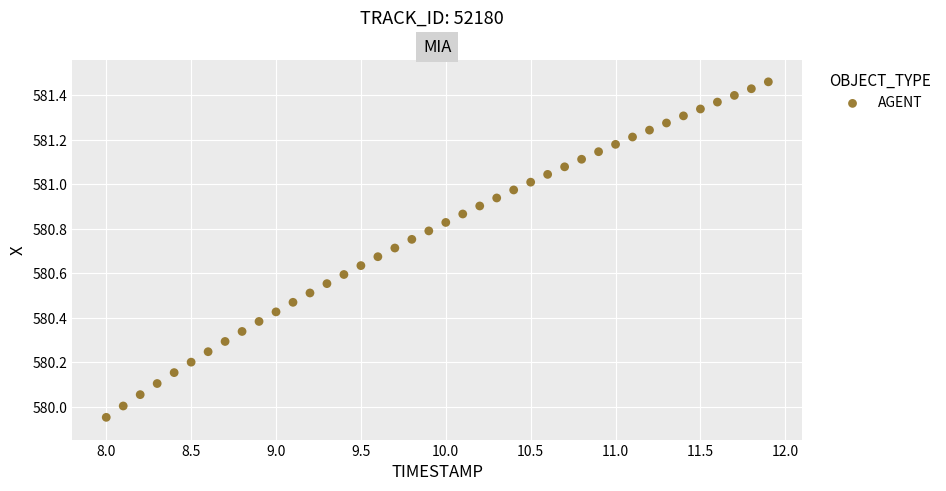

What is the range of Y values (max minus min)?

1.5